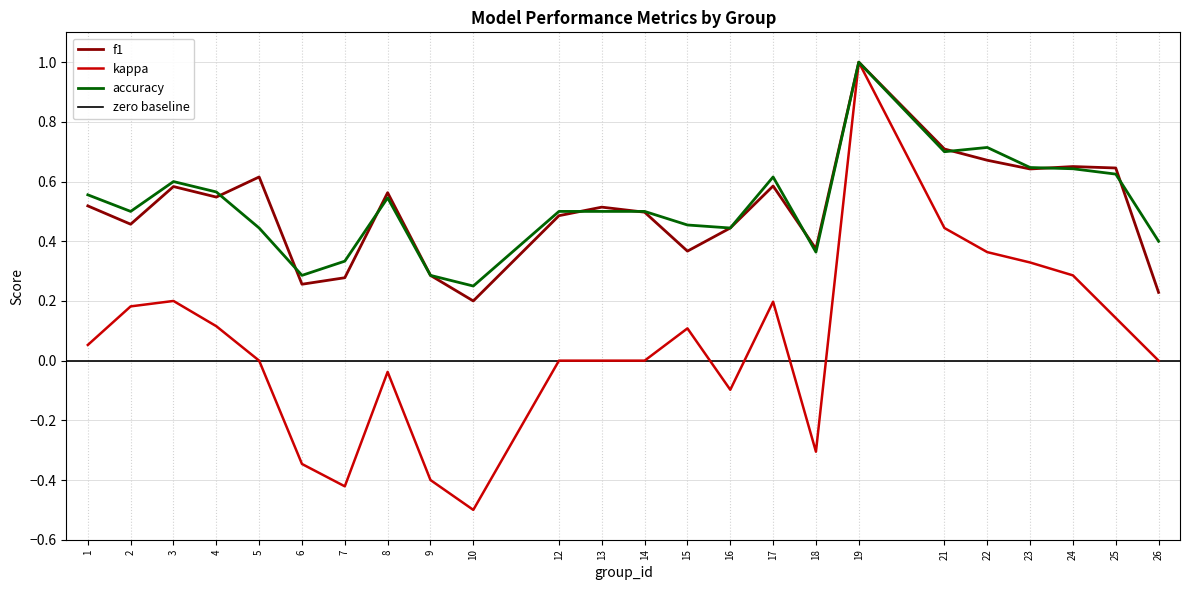

Is it true that kappa equals 0.3 at 23?

True